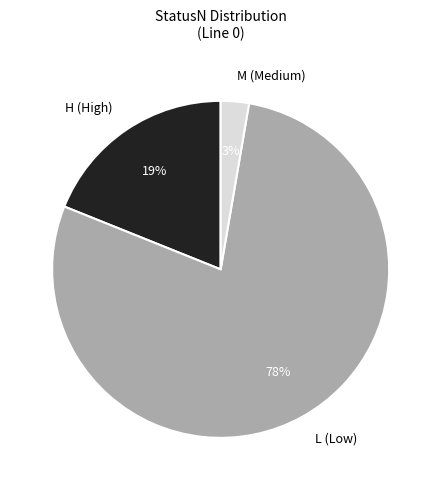

Which has a higher value, L (Low) or H (High)?

L (Low)